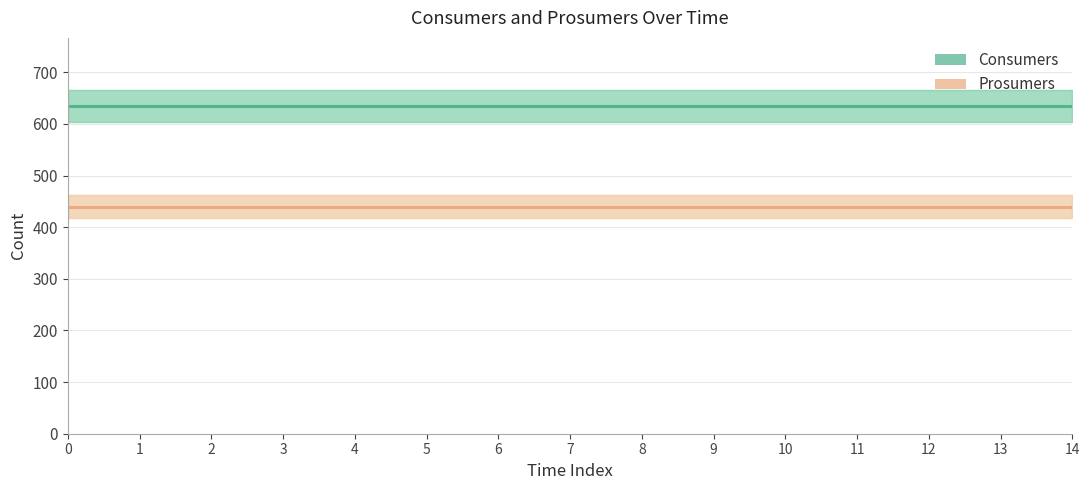

Count the number of data series in this chart.

2